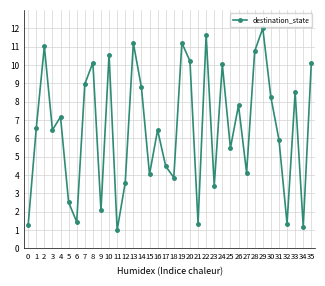

Which label corresponds to the smallest value in the chart?

11